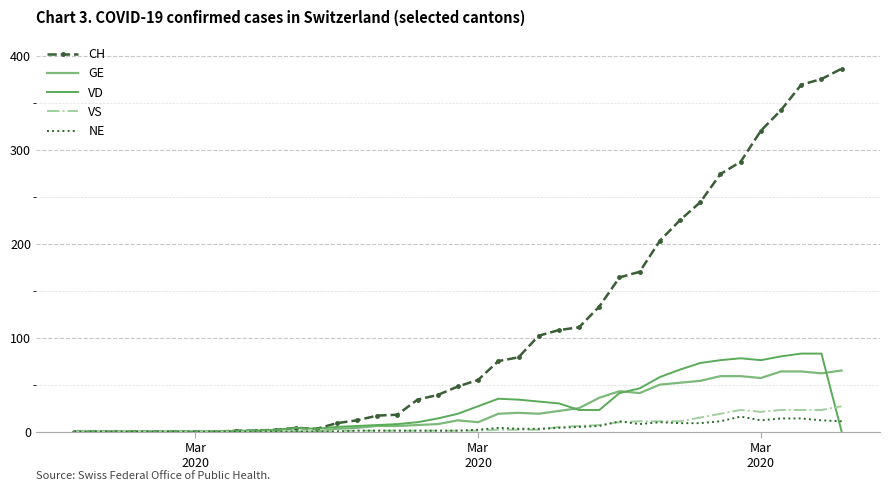

Which series has the widest spread of values?

CH